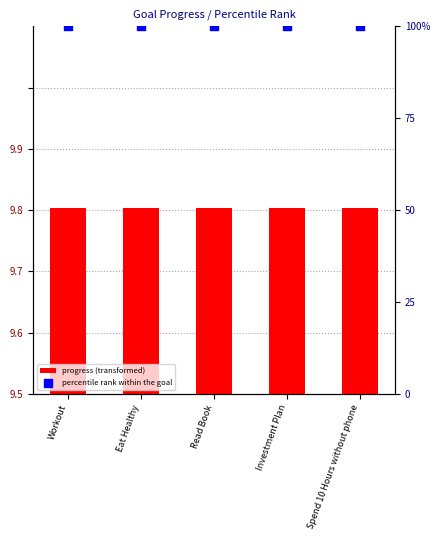

At which category is the sum across all series the highest?

Workout